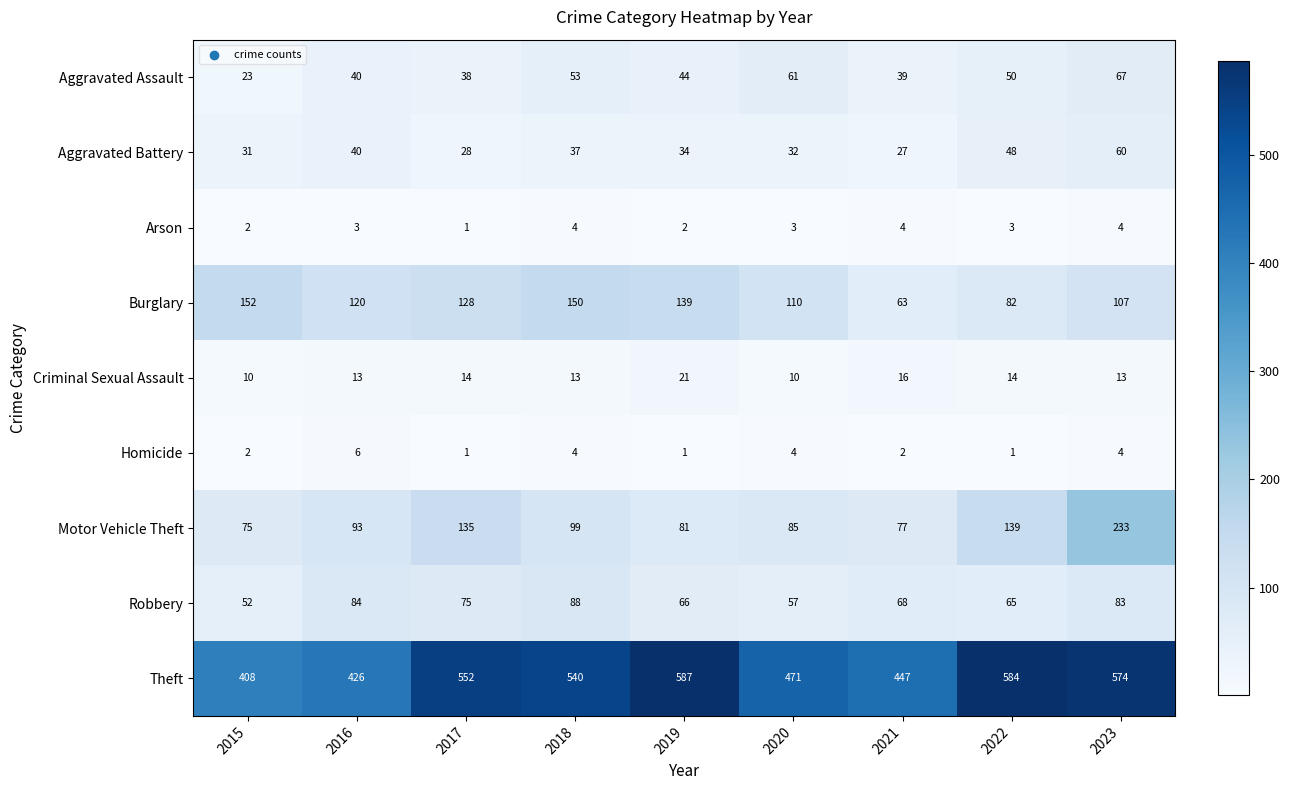

Rank the categories by Theft value from lowest to highest.

2015, 2016, 2021, 2020, 2018, 2017, 2023, 2022, 2019